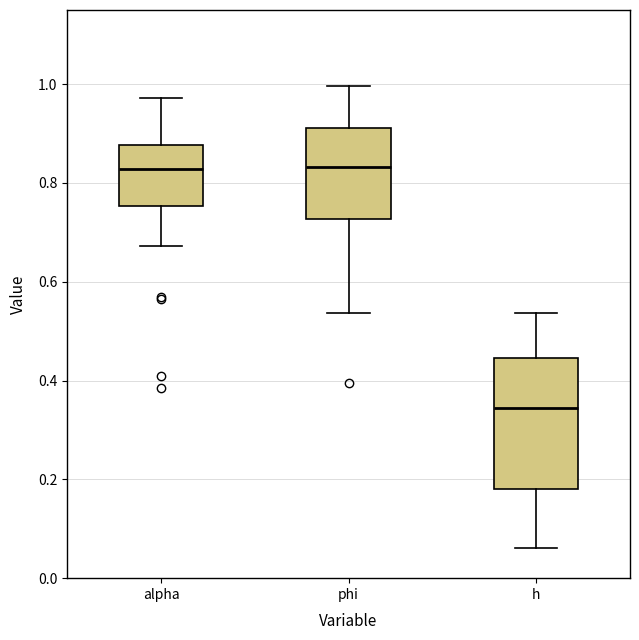

Comparing the boxes themselves (not the whiskers), which one is the tallest?

h